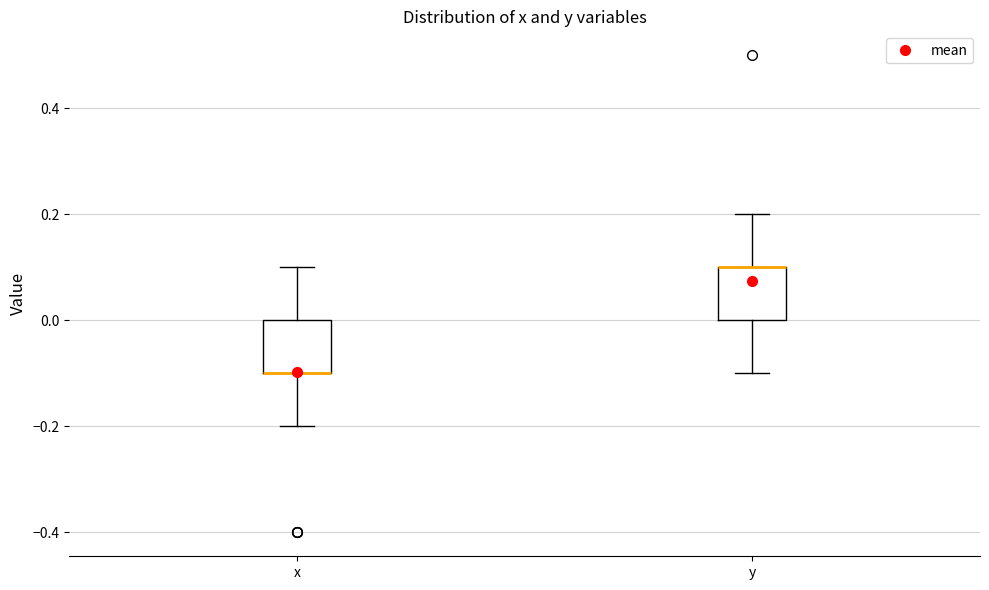

Where is the lower edge of the box for y on the y-axis? The values are not printed on the chart, so give them approximately, as read against the axis.

0.0